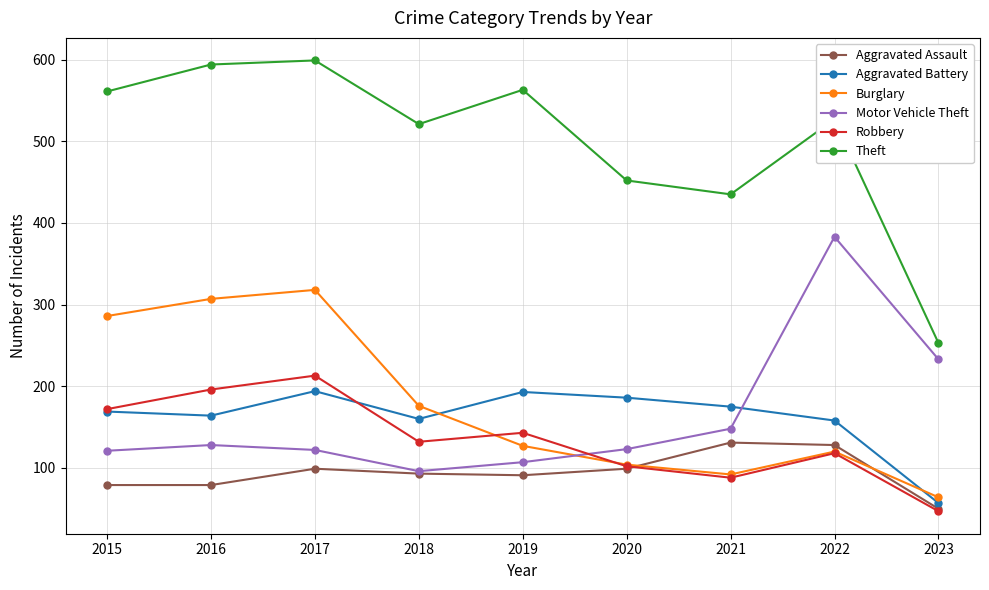

How many values in the Burglary series are below 127?

4